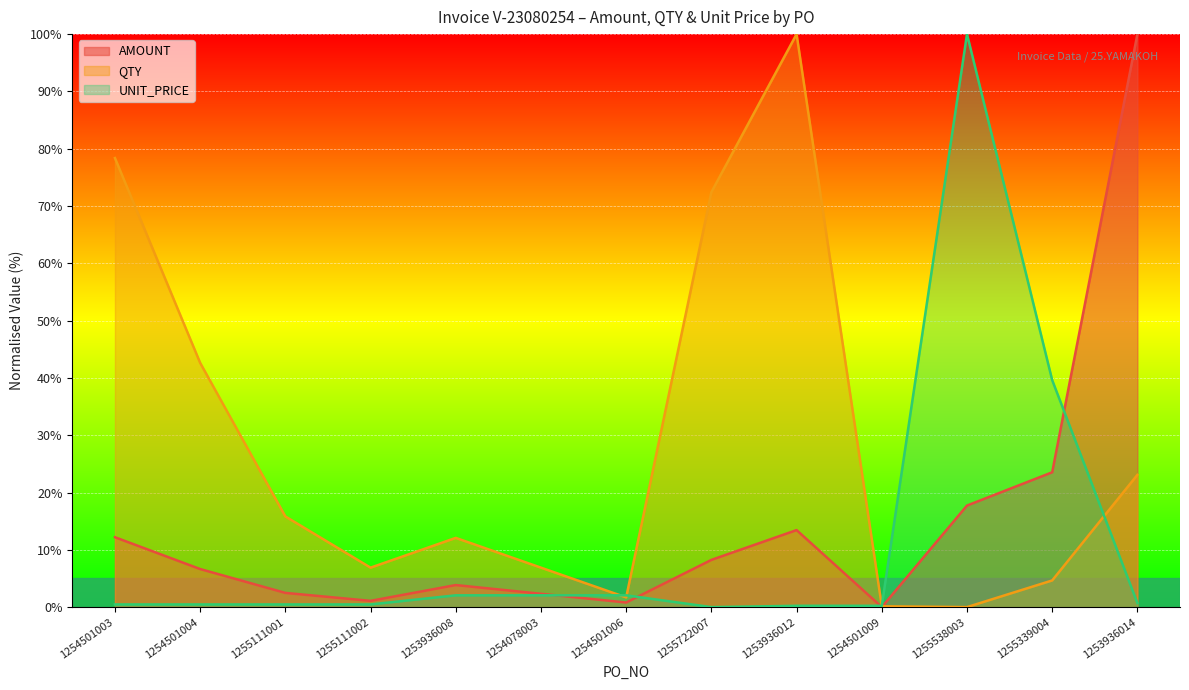

How many times do QTY and UNIT_PRICE cross each other?

4